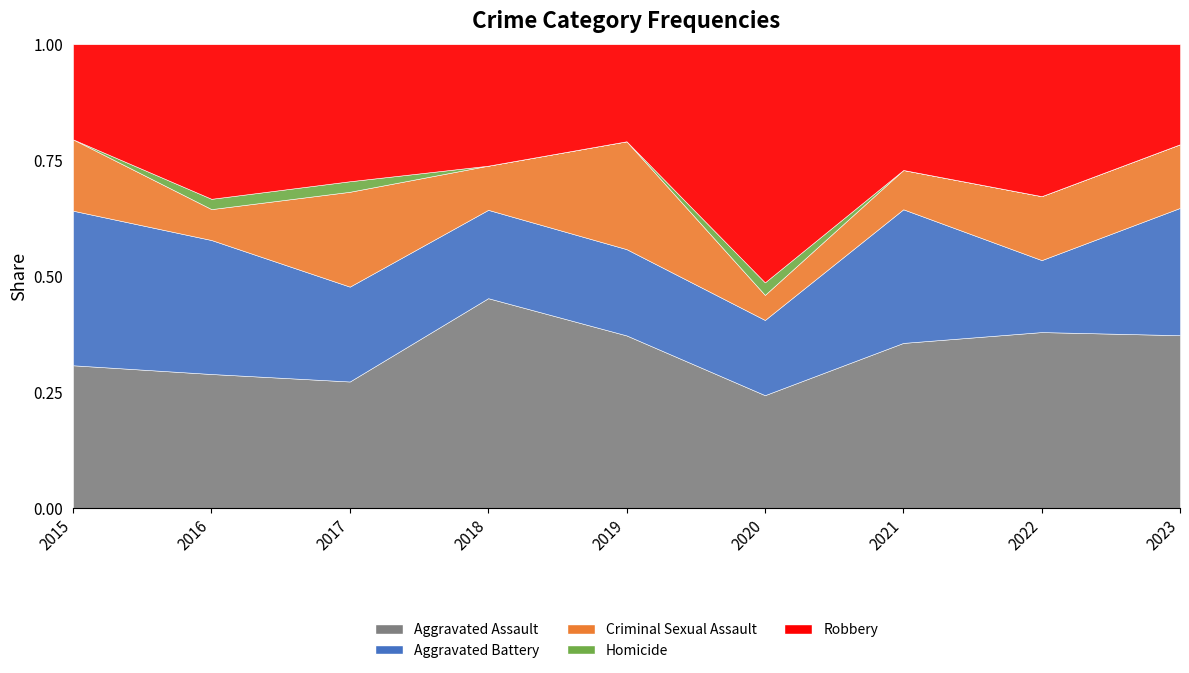

What are all the series names shown in the legend?

Aggravated Assault, Aggravated Battery, Criminal Sexual Assault, Homicide, Robbery